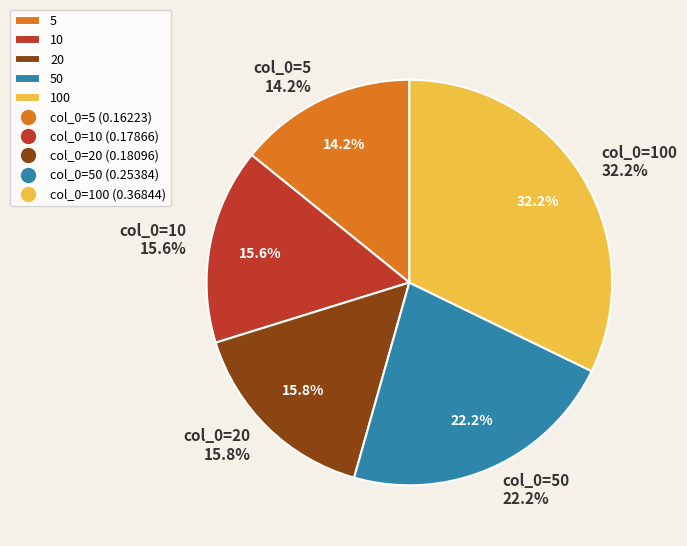

Is there any slice that represents more than half of the pie?

No